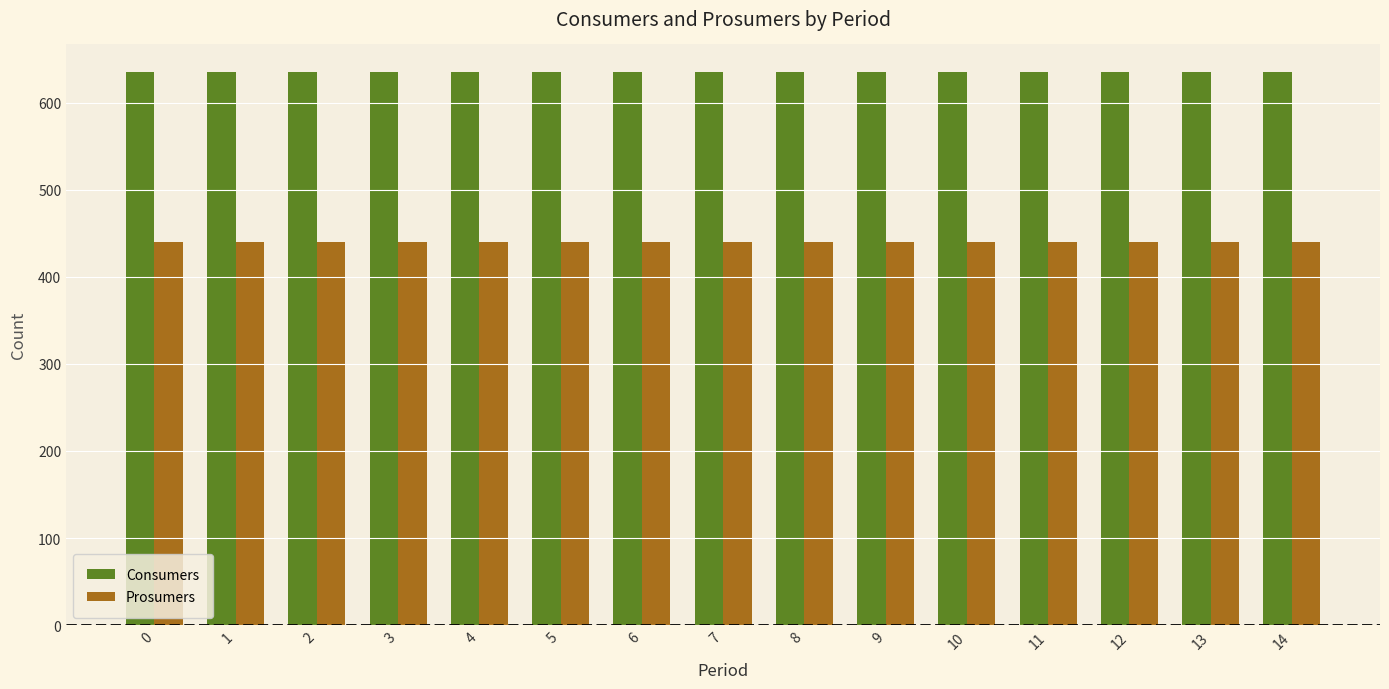

What is the sum of all Prosumers values?

6600